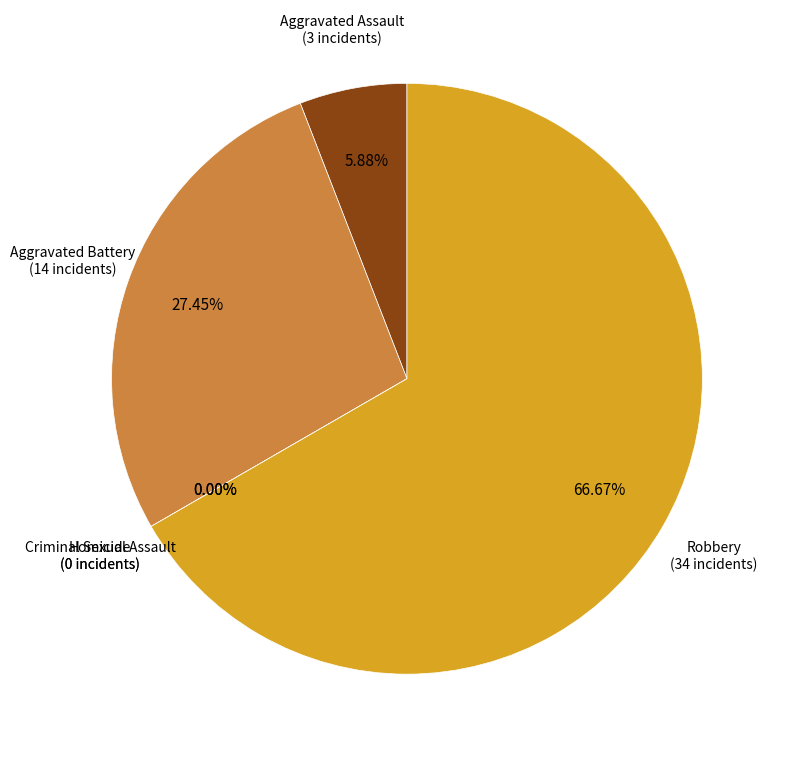

To the nearest percent, what is the difference between the Criminal Sexual Assault and Aggravated Battery slice percentages?

27%